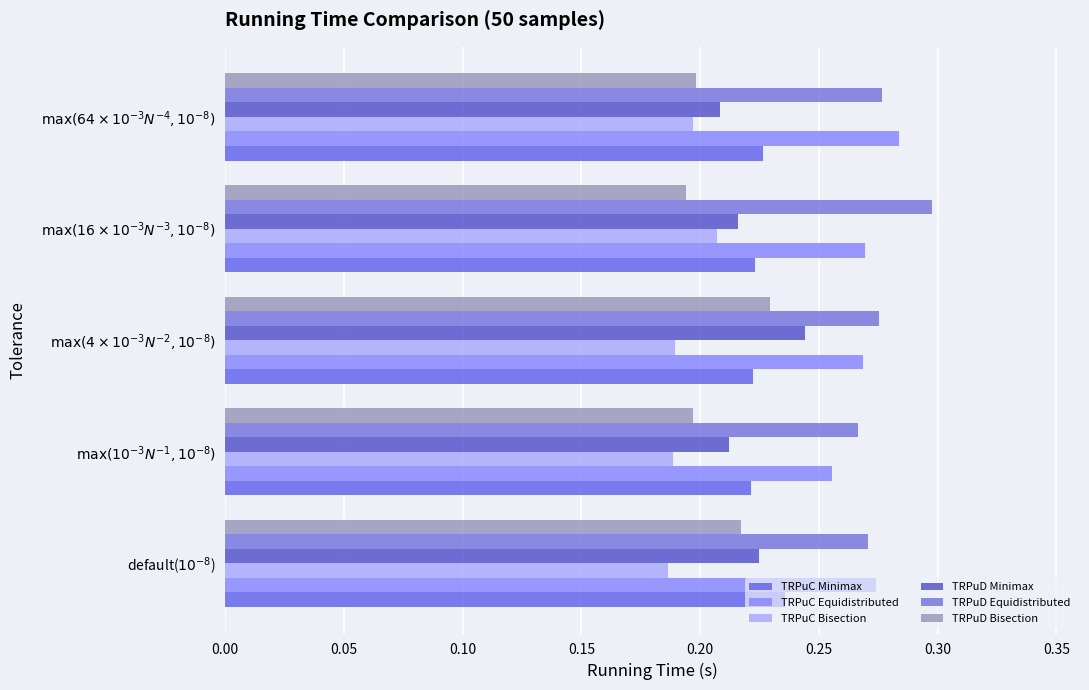

What are all the series names shown in the legend?

TRPuC Minimax, TRPuC Equidistributed, TRPuC Bisection, TRPuD Minimax, TRPuD Equidistributed, TRPuD Bisection